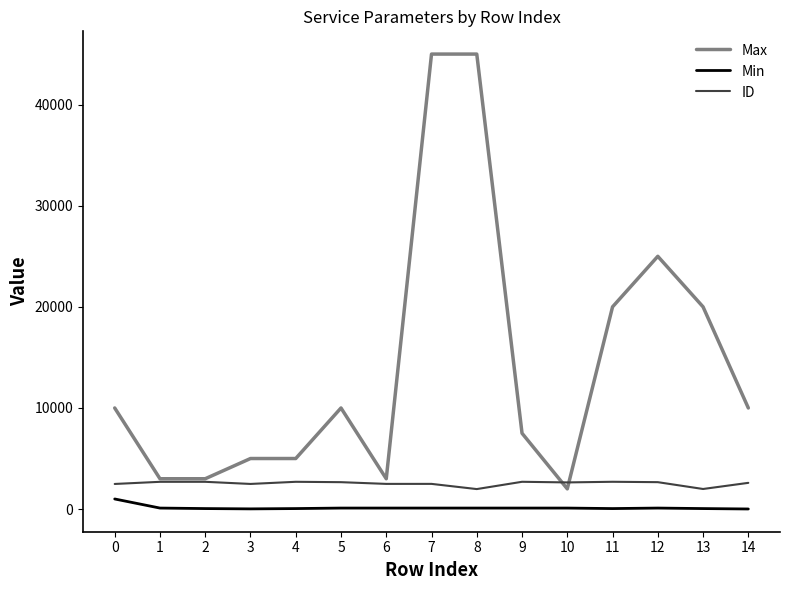

True or false: Min and ID cross at least once.

False